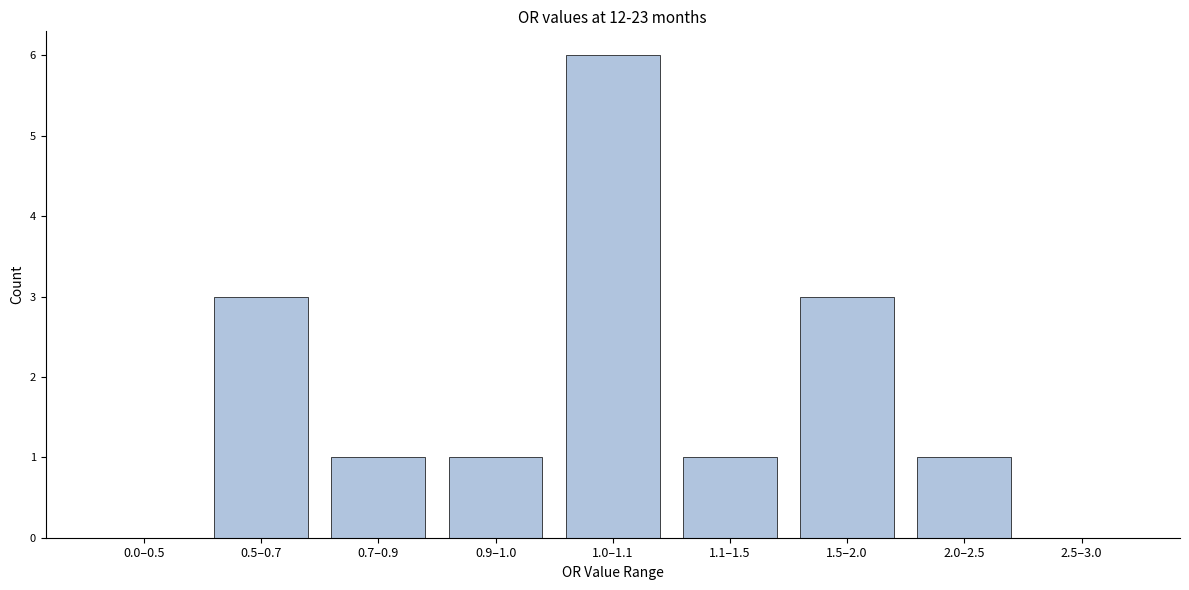

Reading right to left, extract all data points from this chart.

2.5–3.0=0	2.0–2.5=1	1.5–2.0=3	1.1–1.5=1	1.0–1.1=6	0.9–1.0=1	0.7–0.9=1	0.5–0.7=3	0.0–0.5=0